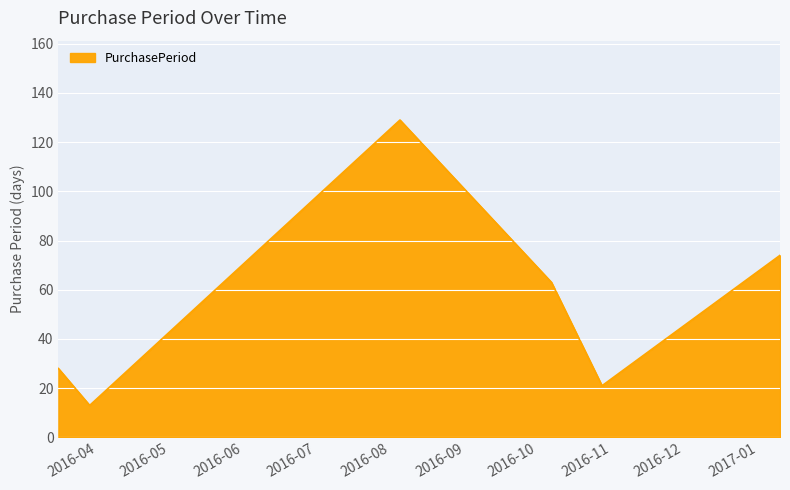

What is the smallest value displayed?

13